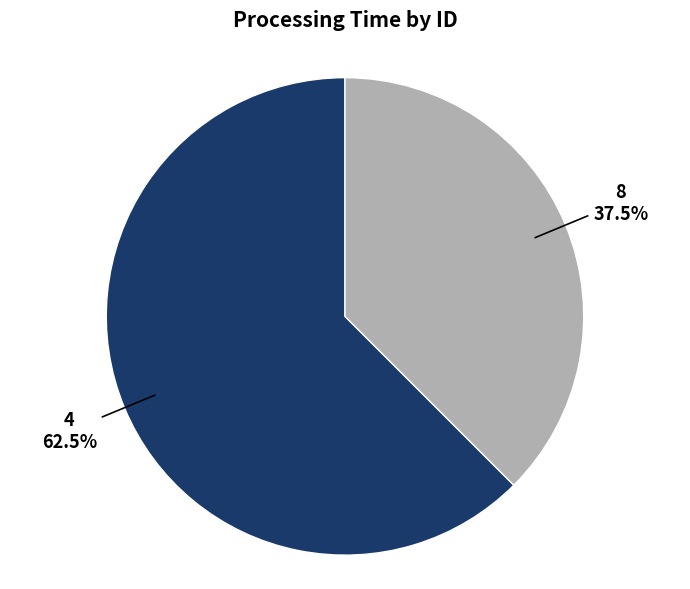

Which slice is the largest?

4